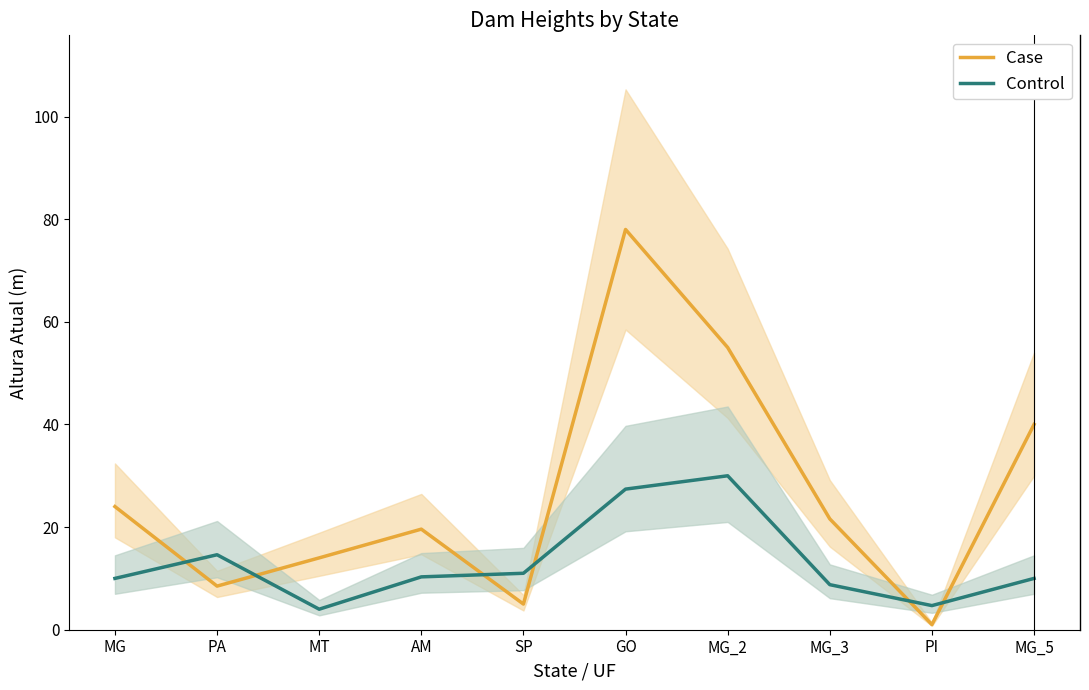

Reading left to right, extract all data points from this chart.

Case: 24.0	8.5	14.0	19.6	5.0	78.0	55.0	21.6	1.0	40.0
Control: 10.0	14.6	4.0	10.3	11.0	27.4	30.0	8.8	4.7	10.0